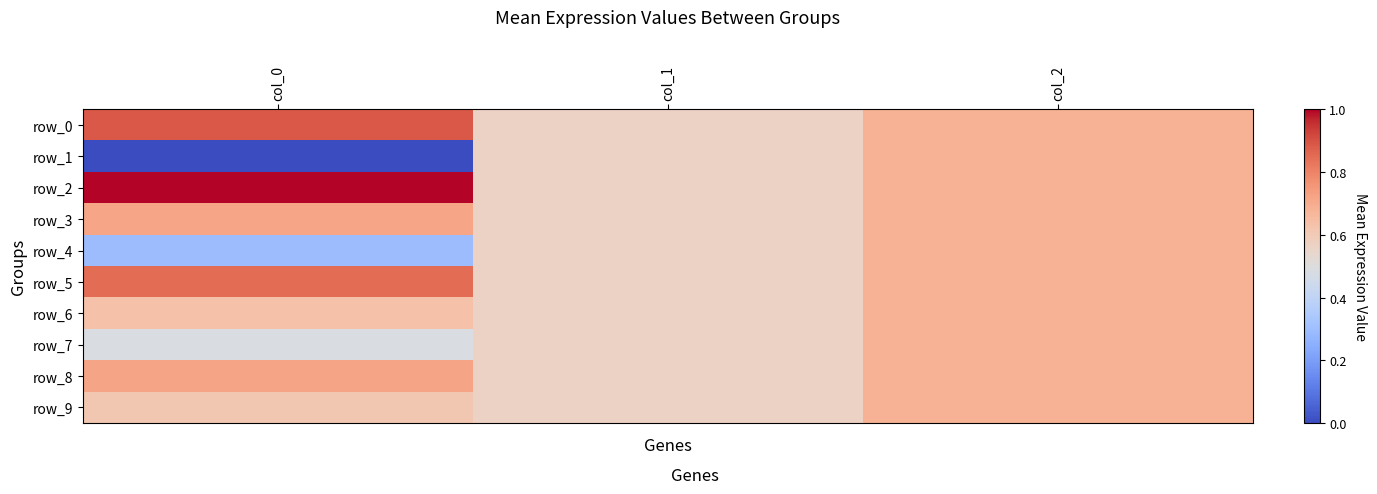

Which series has the widest spread of values?

row_1